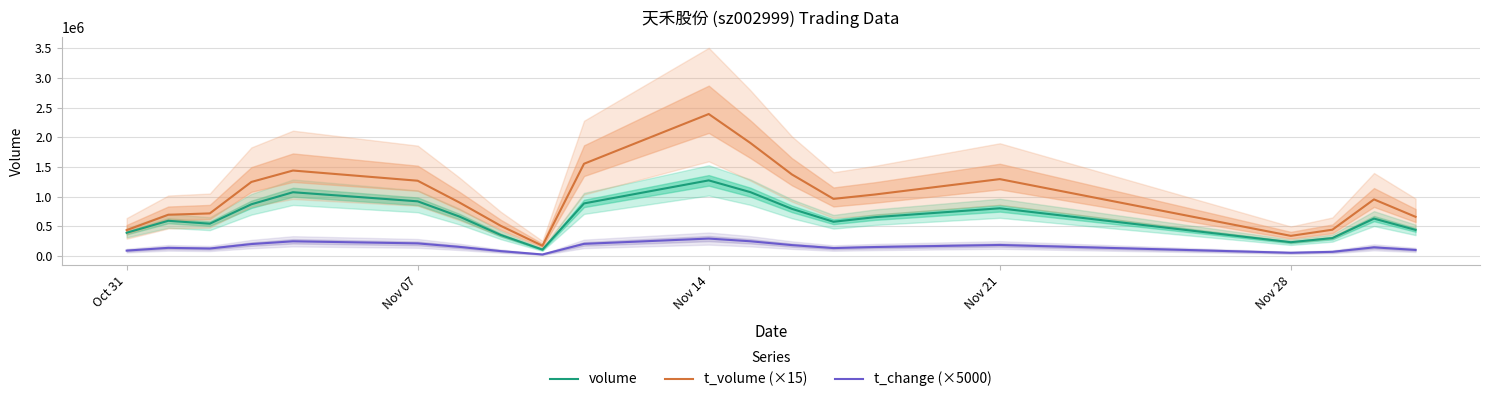

What is the highest value of the volume series?

1272621.0